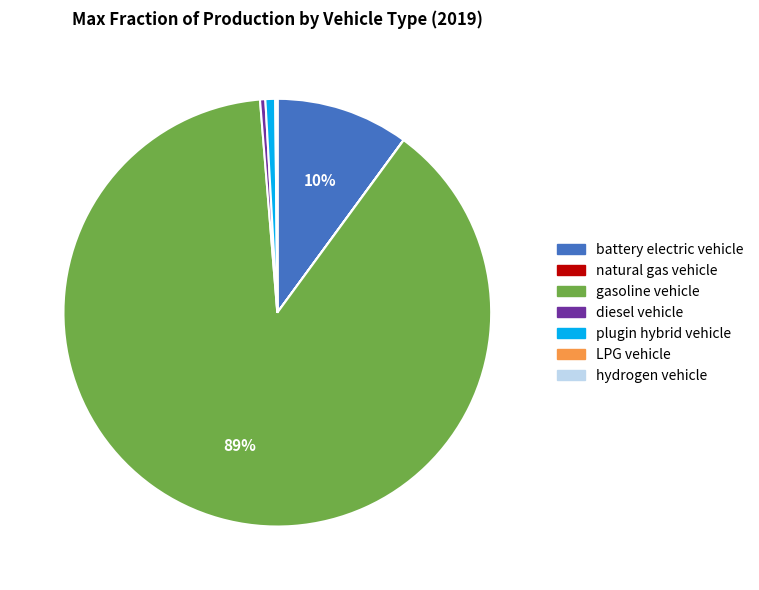

True or false: gasoline vehicle accounts for 98% of the total.

False